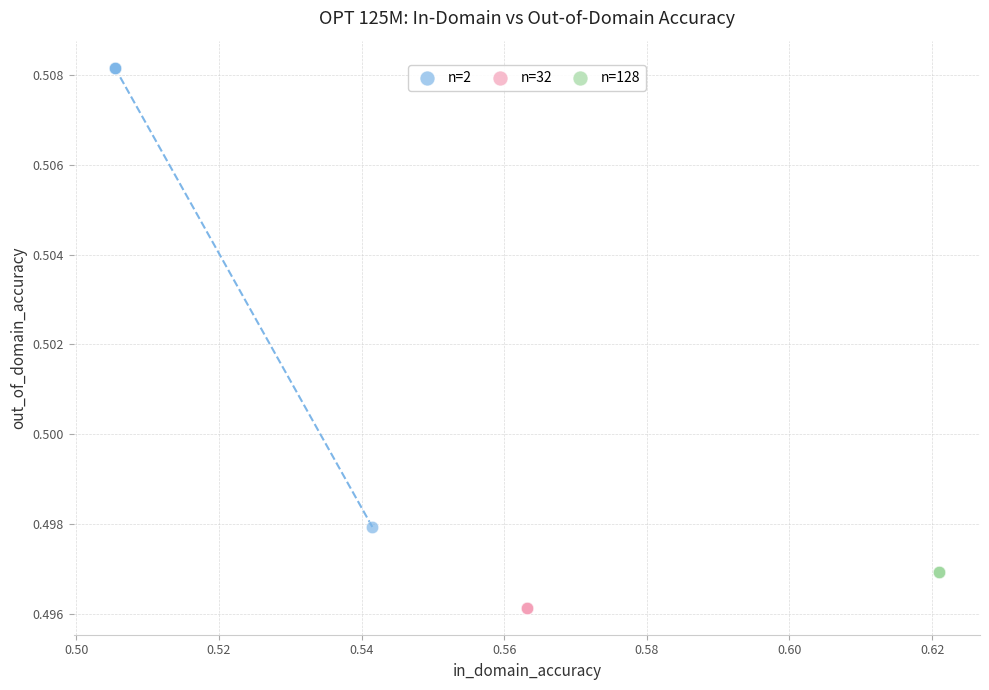

Which series contains the lowest Y value?

n=32